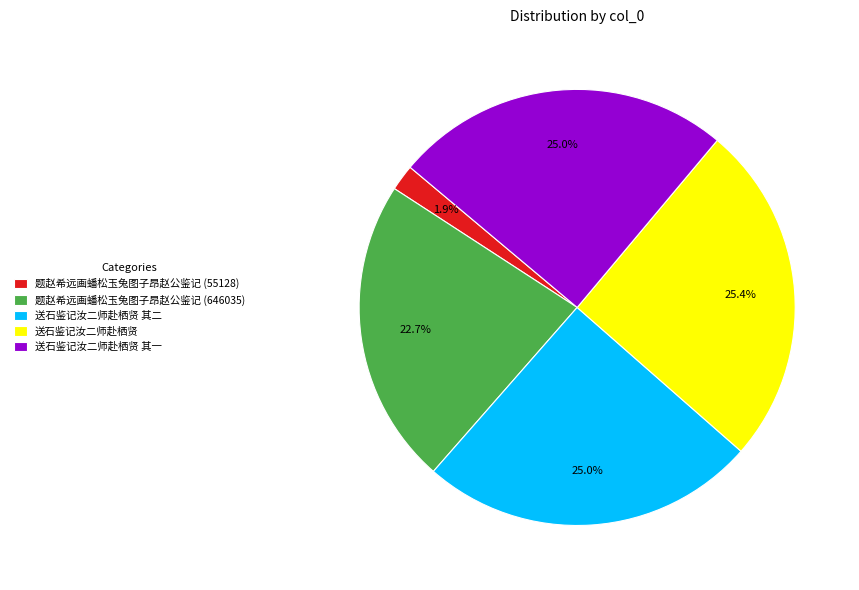

Which has a higher value, 送石鉴记汝二师赴栖贤 or 题赵希远画蟠松玉兔图子昂赵公鉴记 (55128)?

送石鉴记汝二师赴栖贤